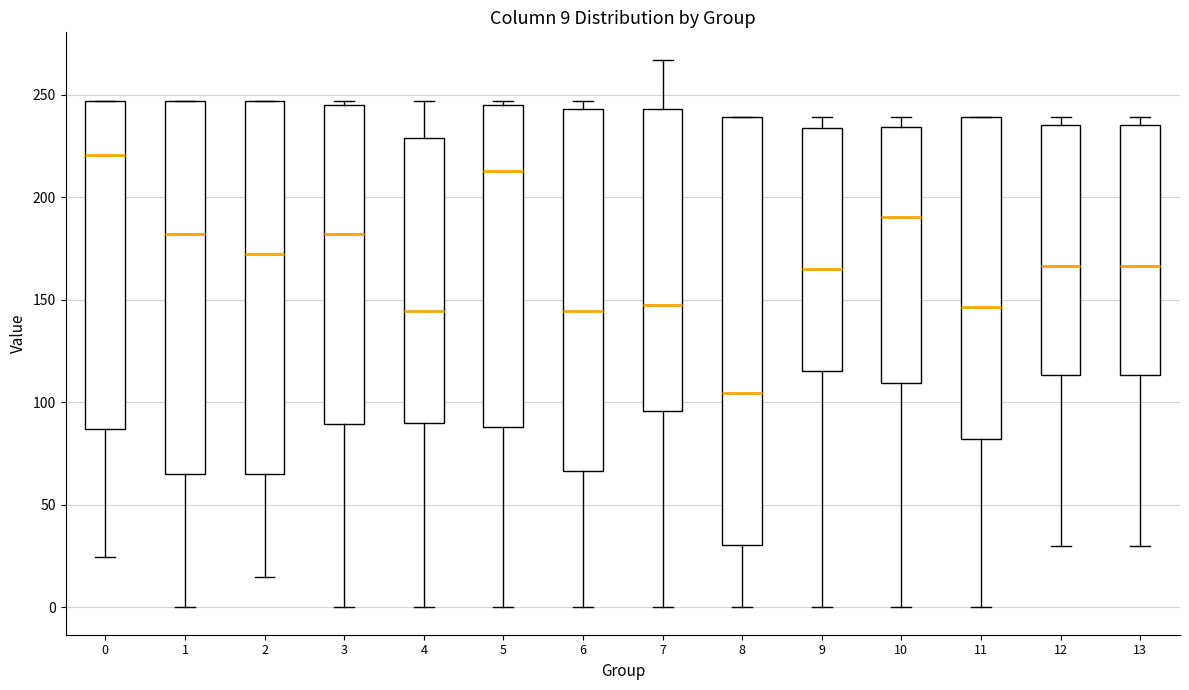

Which box has the lowest median line?

8